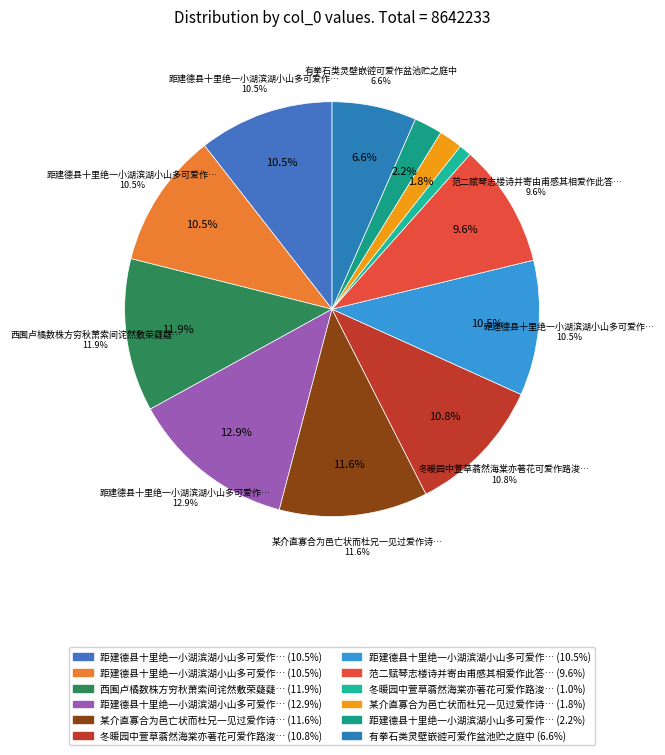

To the nearest percent, what is the difference between the 某介直寡合为邑亡状而杜兄一见过爱作诗称许 and 距建德县十里绝一小湖滨湖小山多可爱作诗记作见三首 slice percentages?

11%